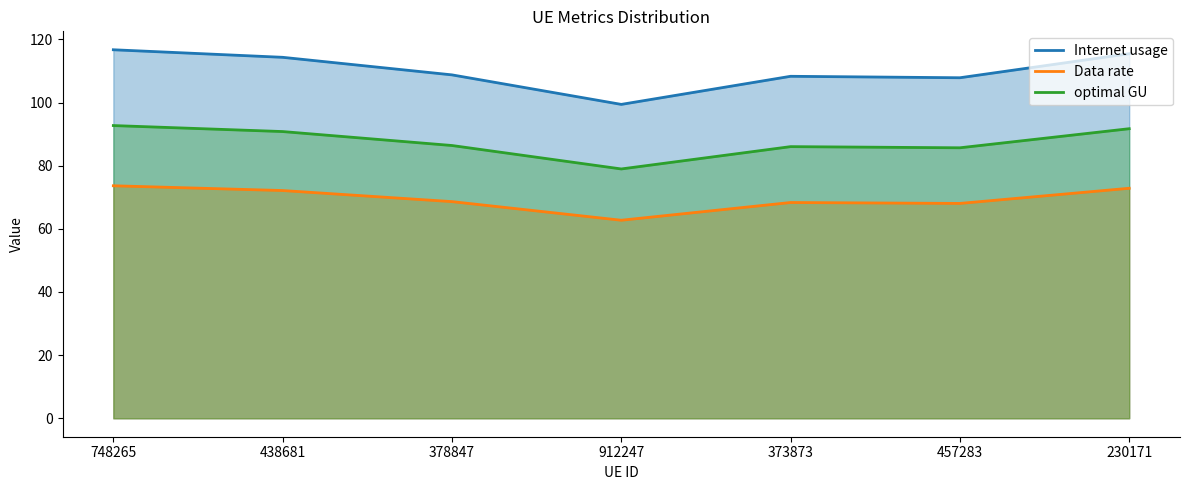

Reading left to right, transcribe all the data shown in this chart.

Internet usage: 116.7	114.3	108.8	99.4	108.3	107.8	115.5
Data rate: 73.6	72.1	68.6	62.7	68.3	68.0	72.8
optimal GU: 92.7	90.8	86.4	79.0	86.0	85.7	91.7